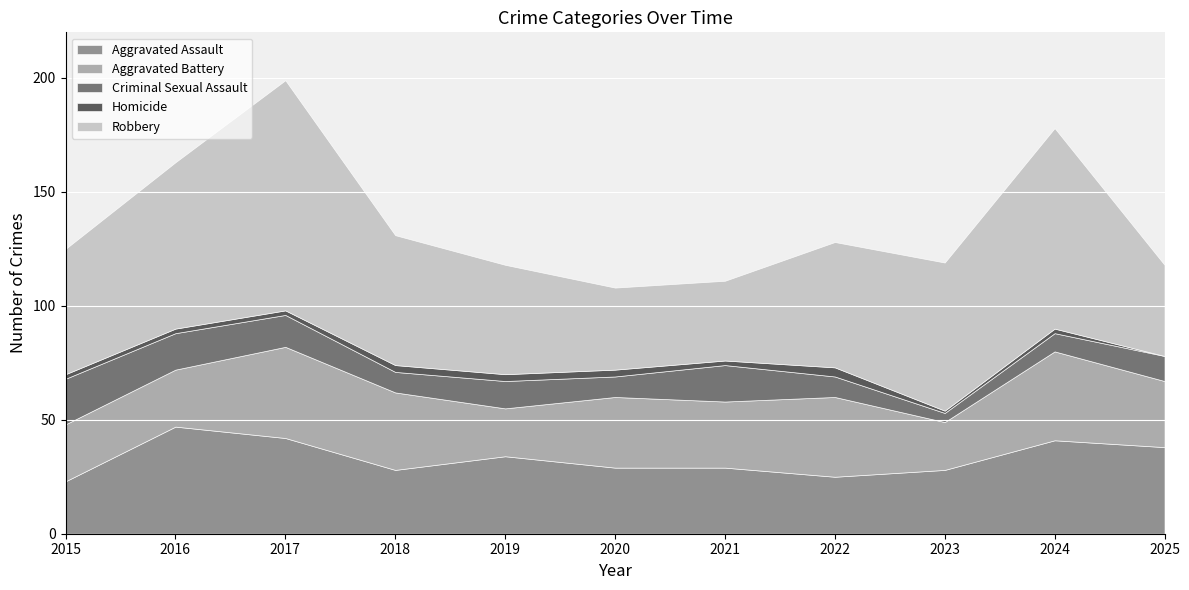

What is the difference between the Aggravated Battery values at 2015 and 2022?

10